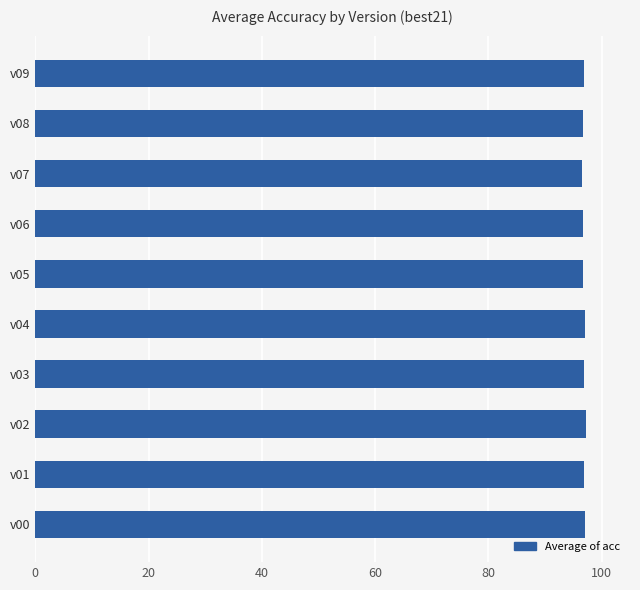

What is the maximum value shown in the chart?

97.2